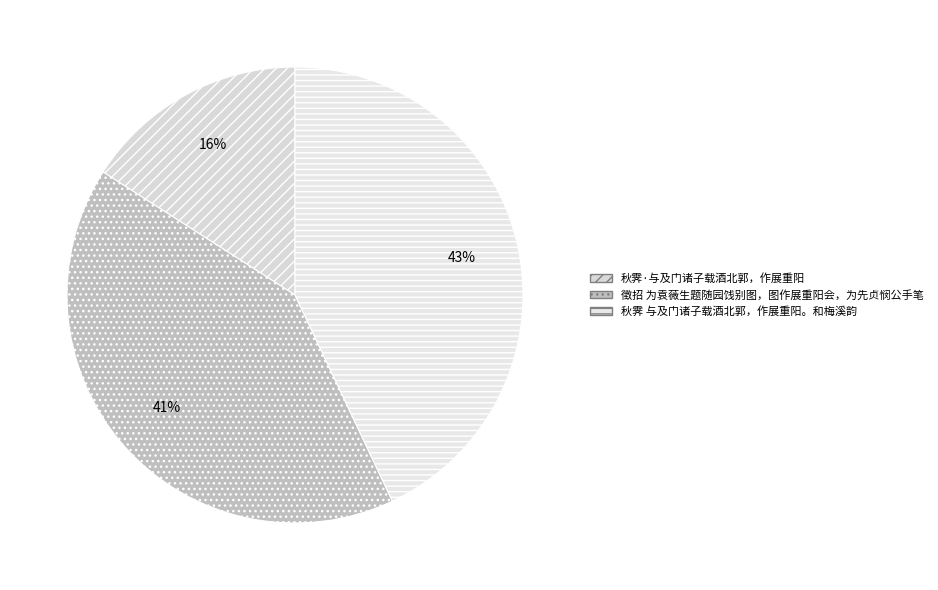

True or false: 徵招 为袁薇生题随园饯别图，图作展重阳会，为先贞悯公手笔 accounts for 34% of the total.

False